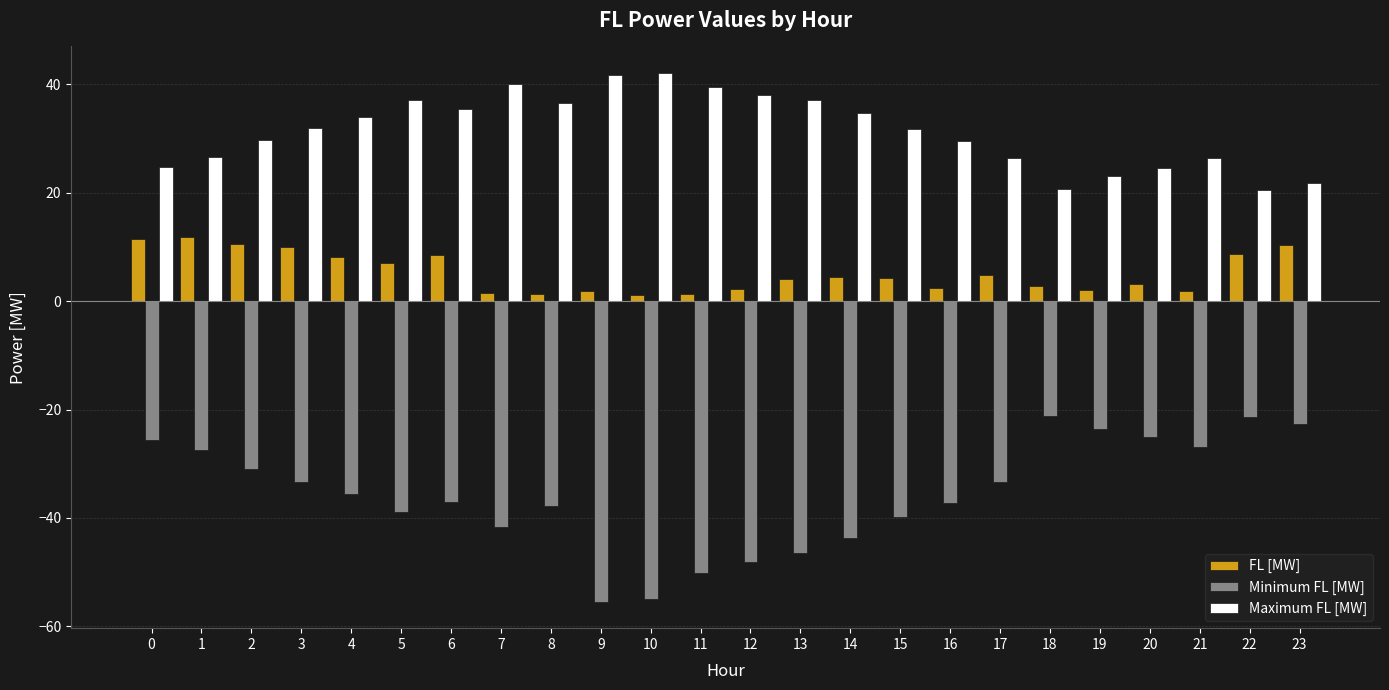

Rank the series by their maximum value, from highest to lowest.

Maximum FL [MW], FL [MW], Minimum FL [MW]